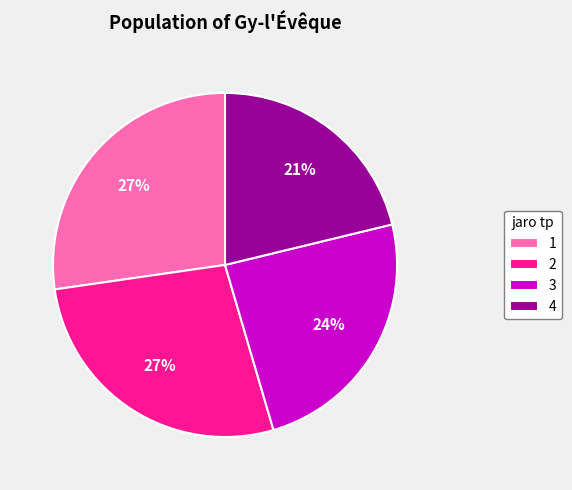

Does 2 represent more than half of the total?

No